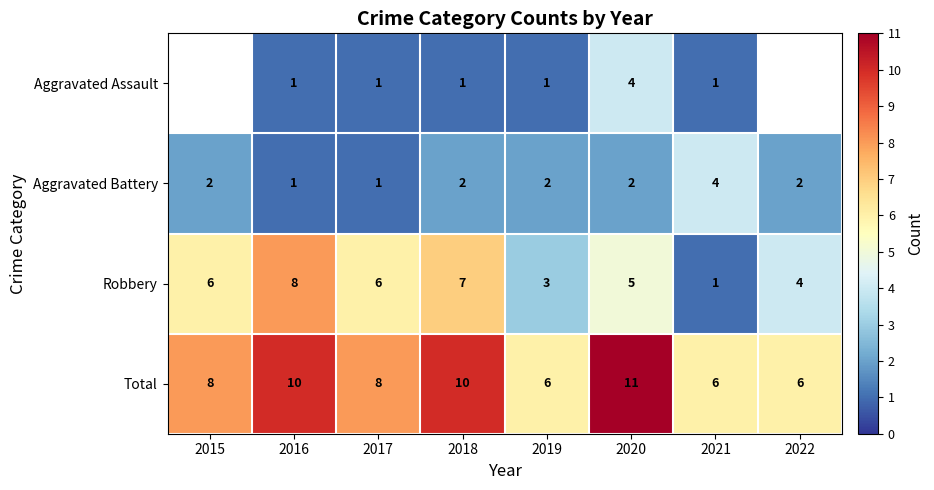

The Total series shows 10 at 2018. True or false?

True